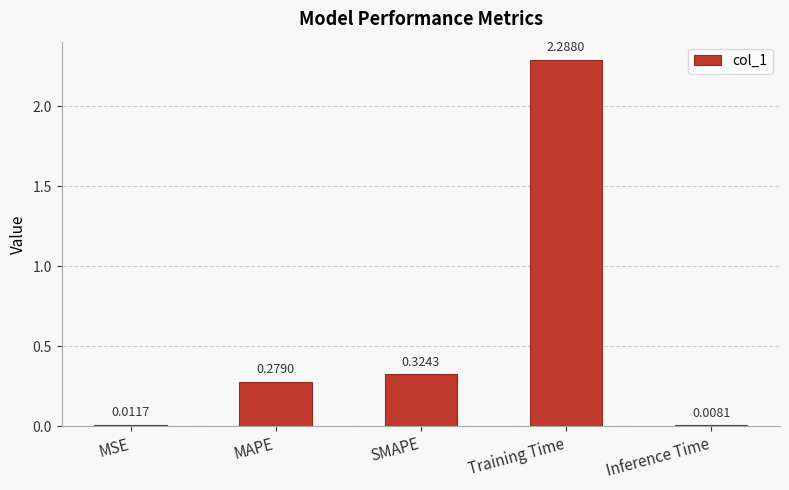

Rank the categories by value from highest to lowest.

Training Time, SMAPE, MAPE, MSE, Inference Time